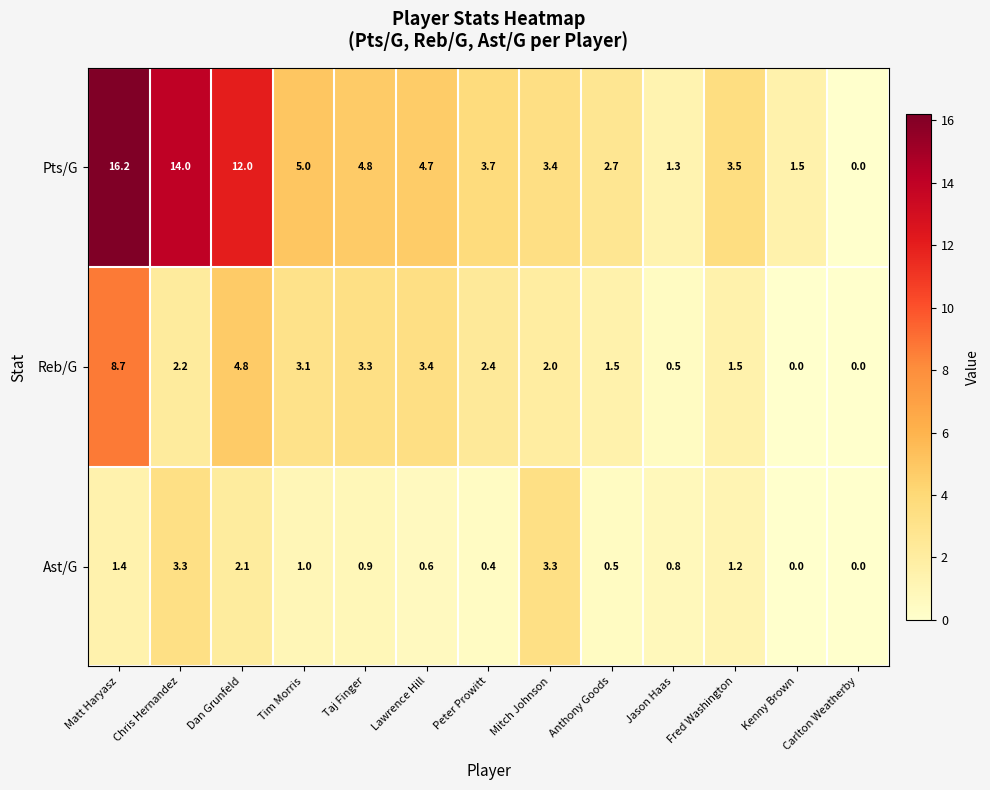

Rank the series by their maximum value, from highest to lowest.

Pts/G, Reb/G, Ast/G